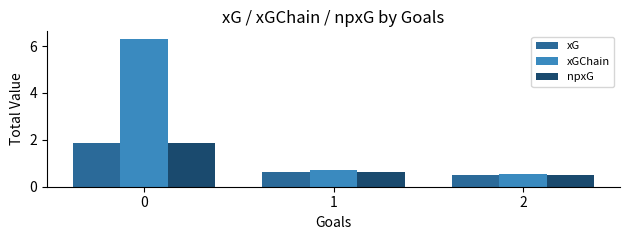

What is the approximate value of npxG at 2?

0.5